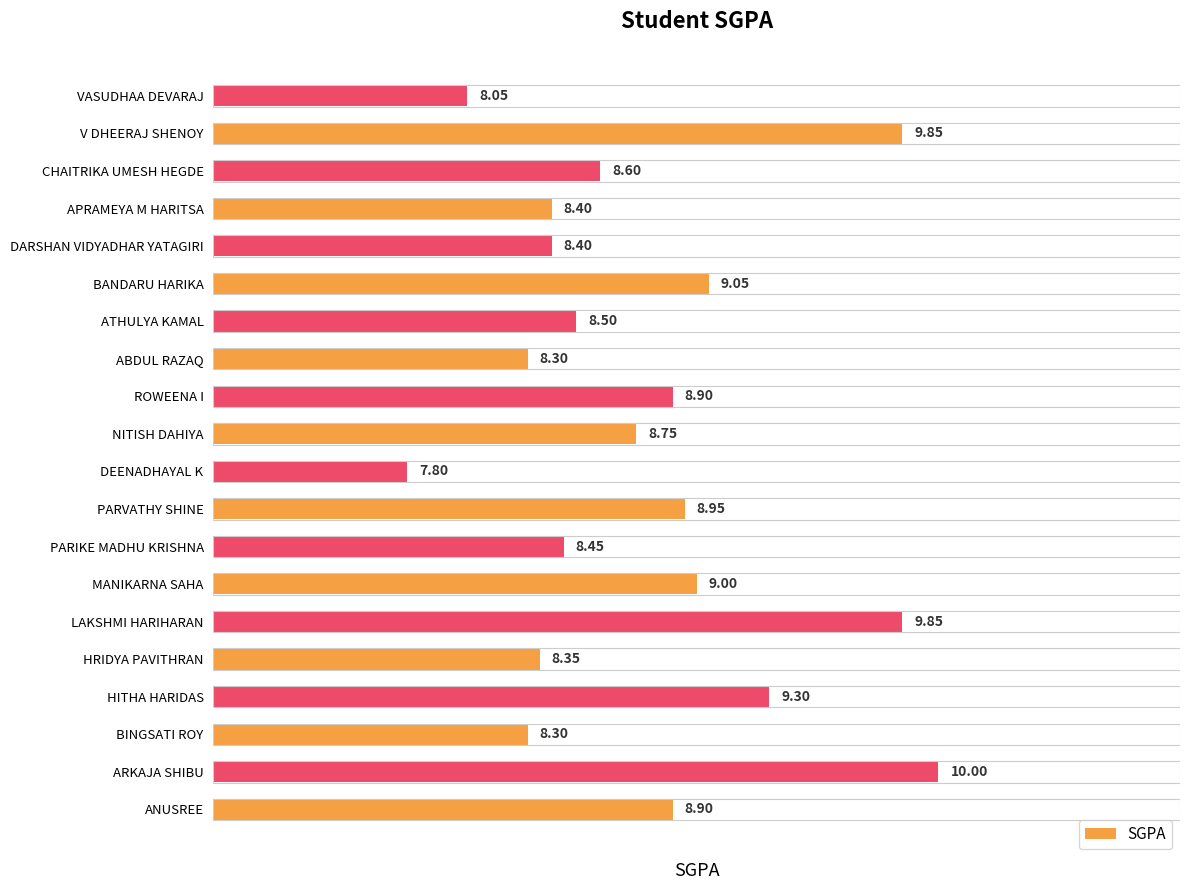

Which category has the highest value across all series?

ARKAJA SHIBU